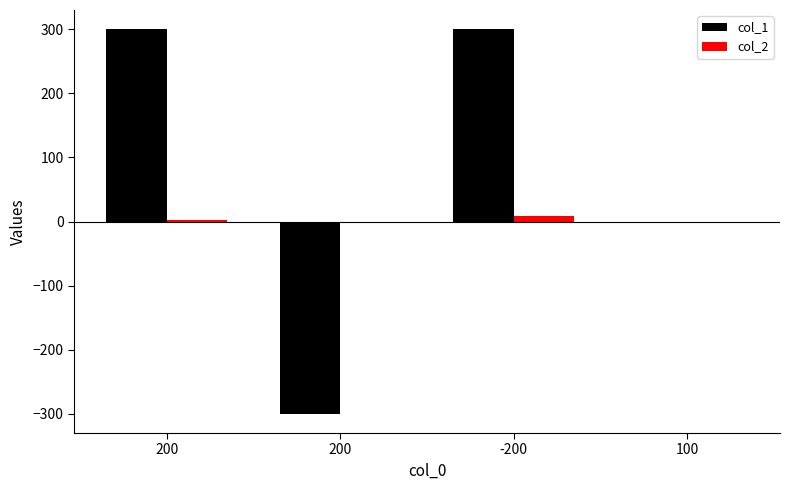

Rank the series by their average value, from lowest to highest.

col_2, col_1